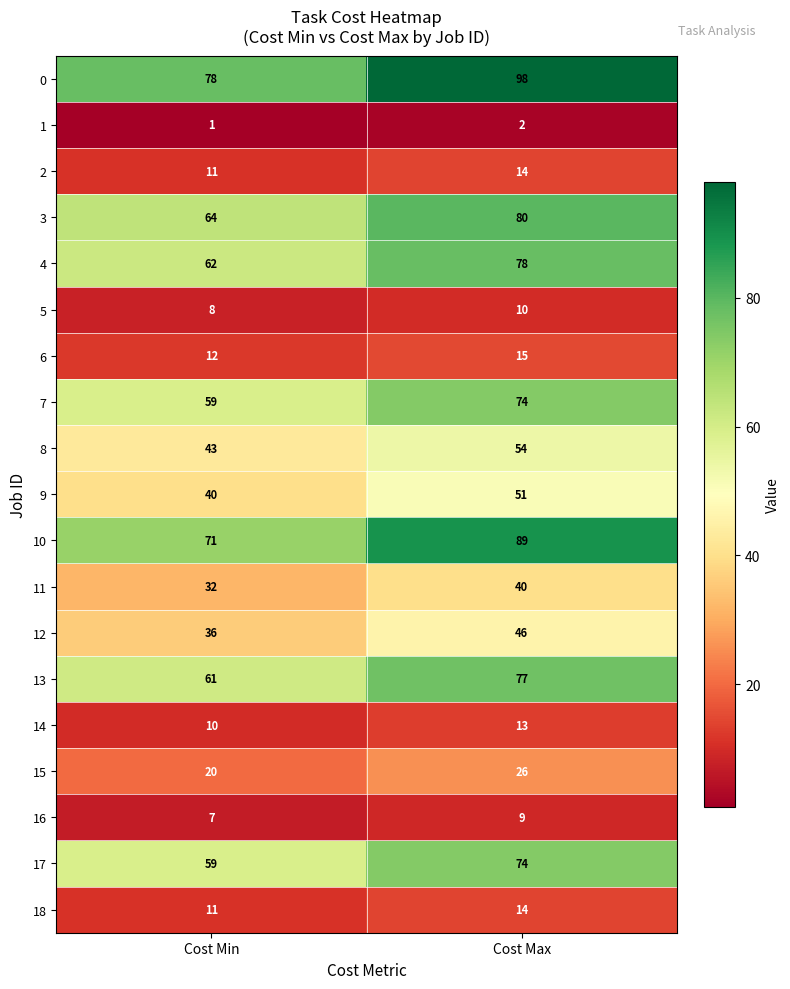

How many data points in 8 are less than 54?

1